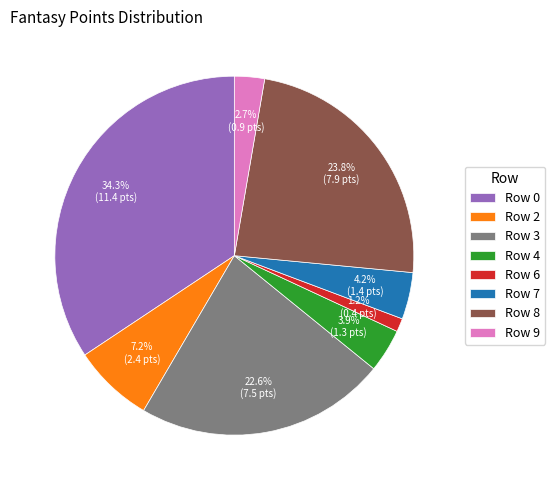

Is Row 7 the majority of the pie?

No